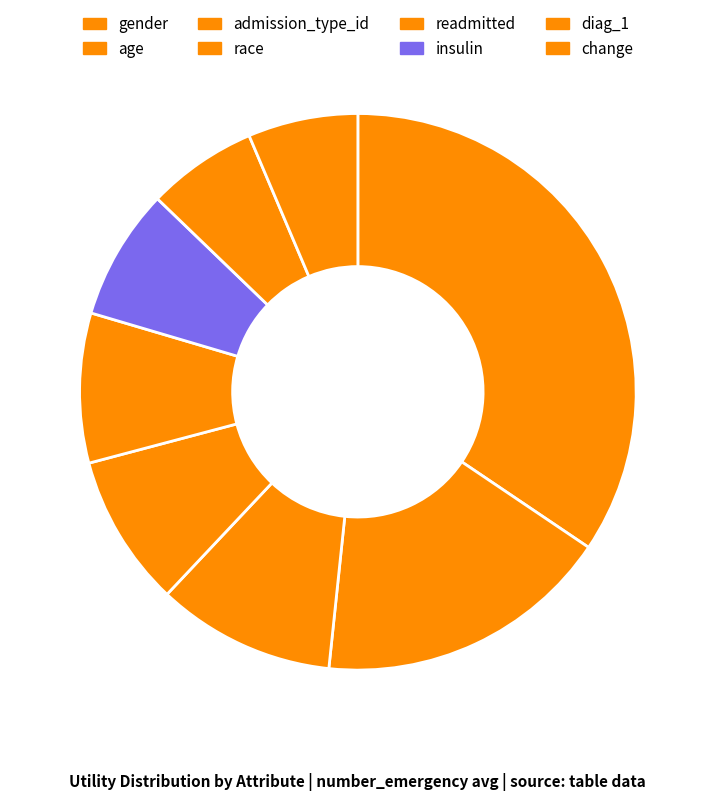

True or false: diag_1 accounts for 6% of the total.

True